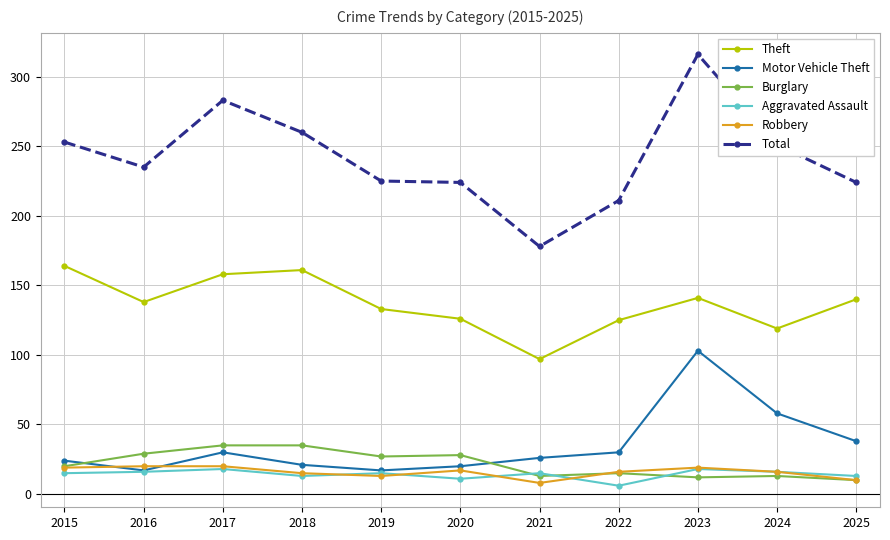

True or false: Aggravated Assault and Total intersect in this chart.

False